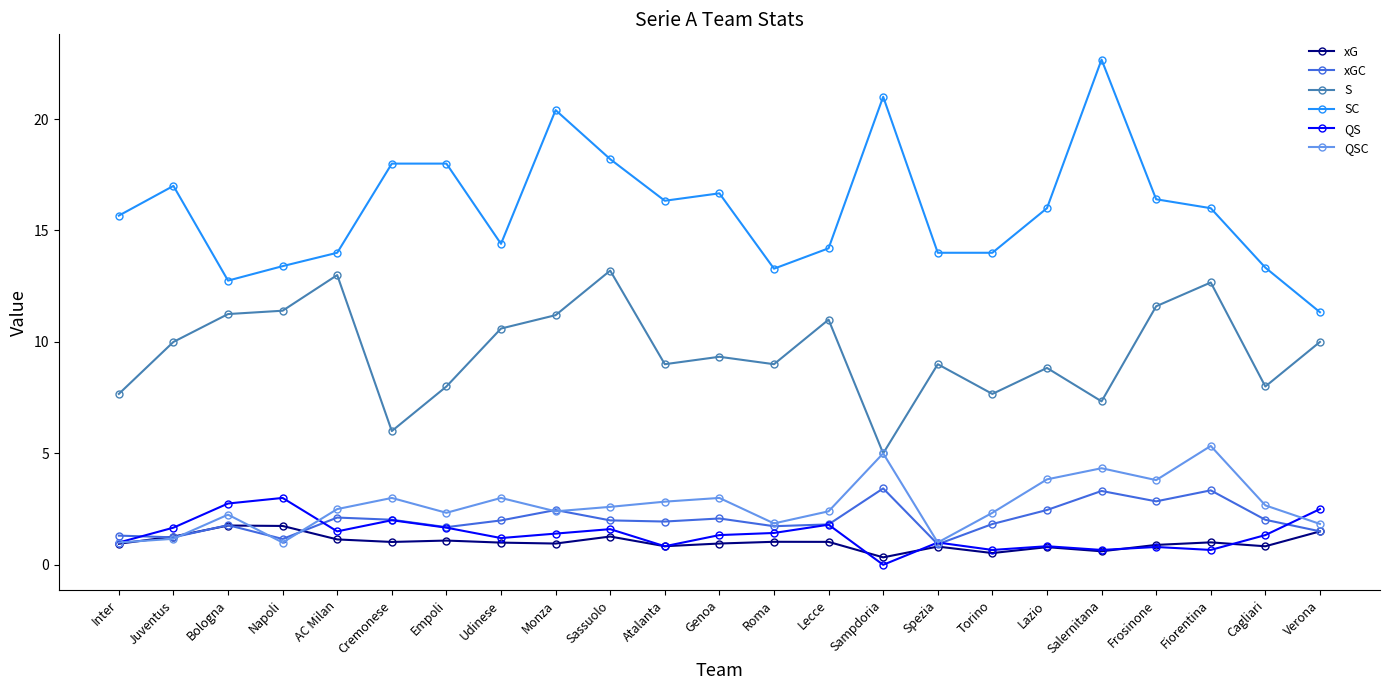

Which series changed the most between Juventus and Genoa?

QSC